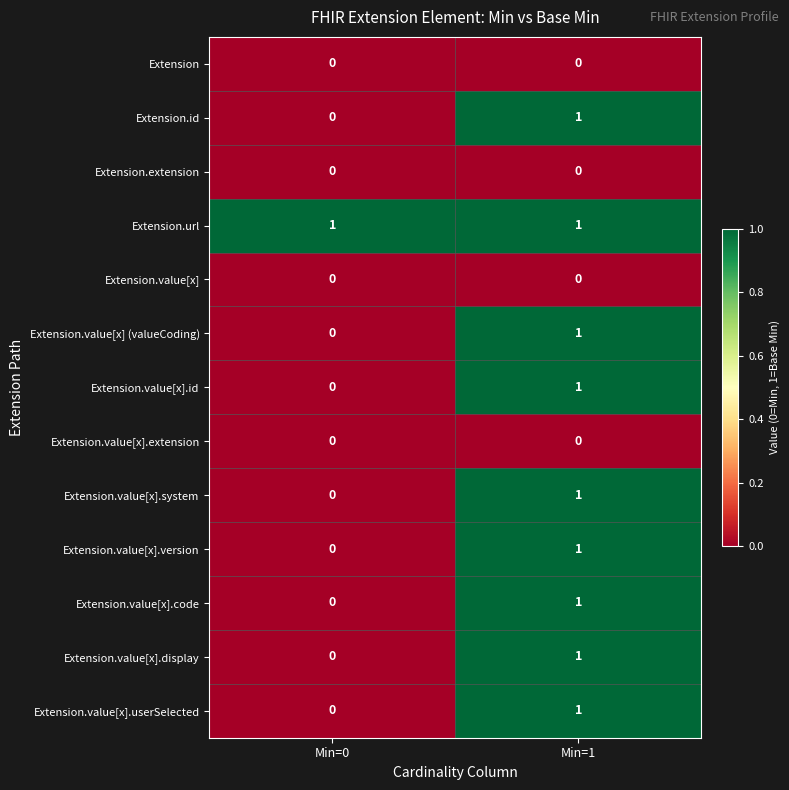

Is it true that Extension.value[x].display equals 1 at Min=1?

True